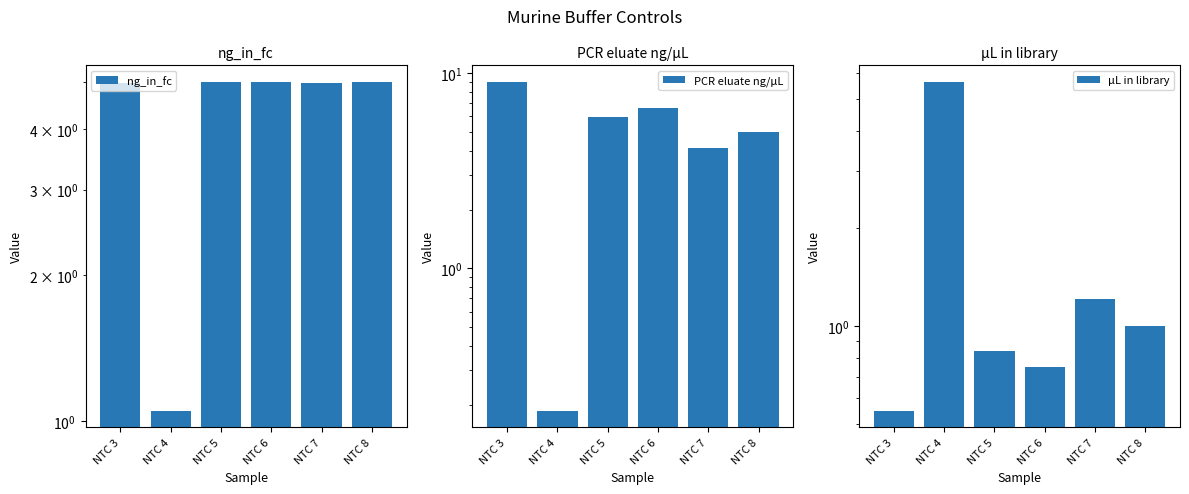

Which series changed the most between NTC 3 and NTC 7?

PCR eluate ng/µL